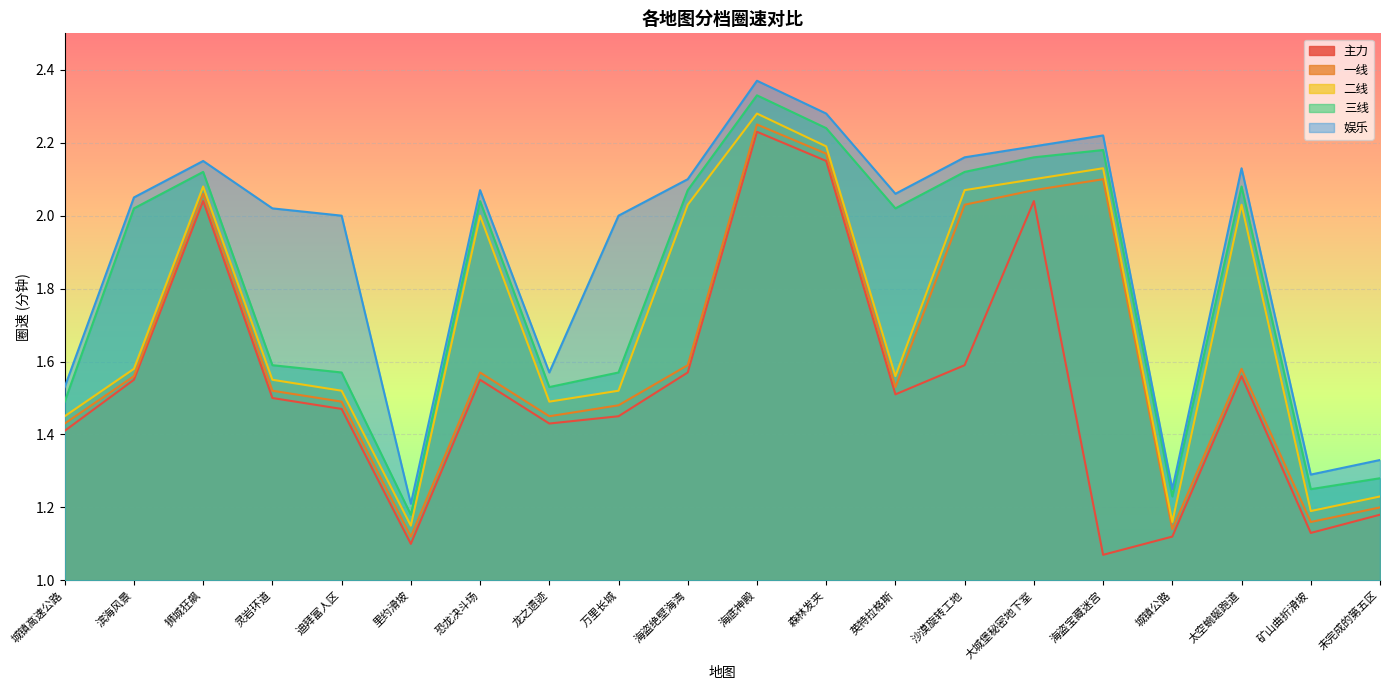

True or false: 娱乐 has more than 1 interior local peaks.

True